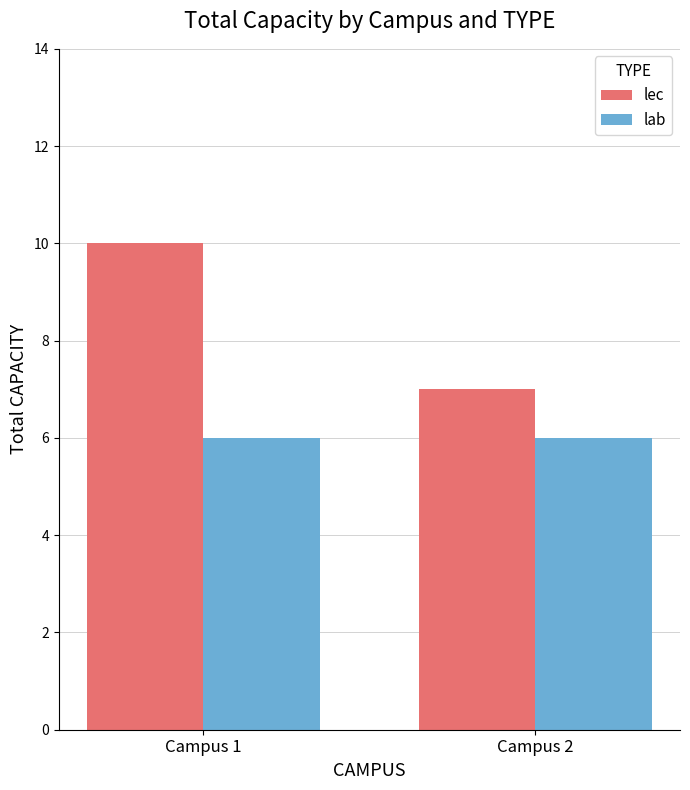

Which series has the largest total across all categories?

lec